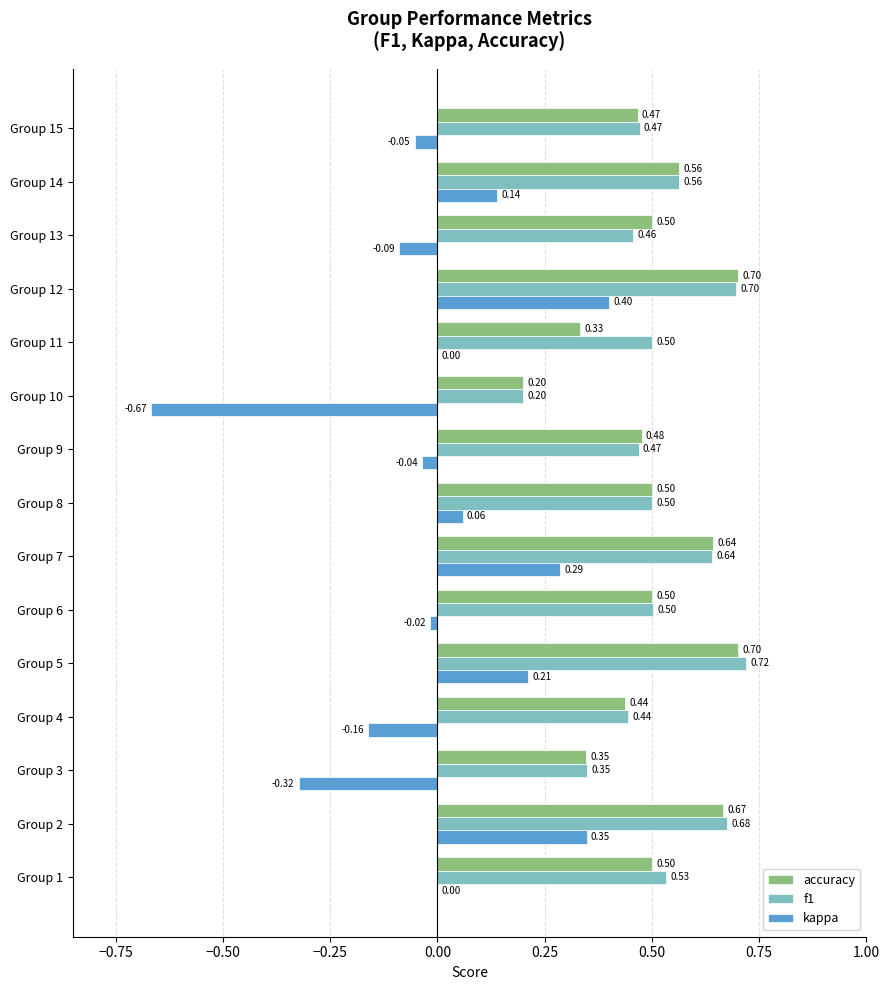

Which series has the largest total across all categories?

f1